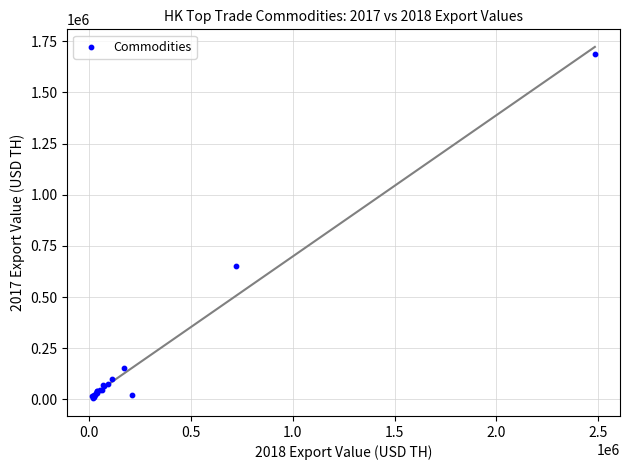

What Y value in the scatter plot is closest to 846160?

653051.4